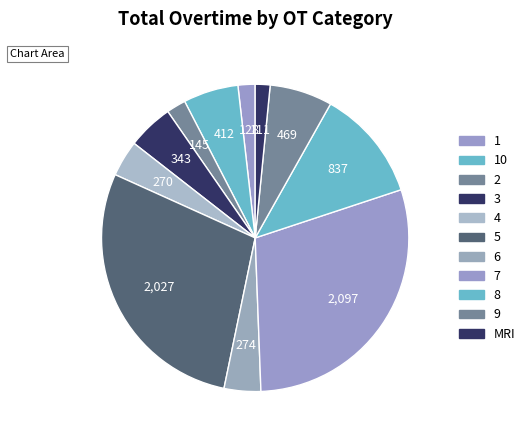

Count the number of slices in the pie.

11